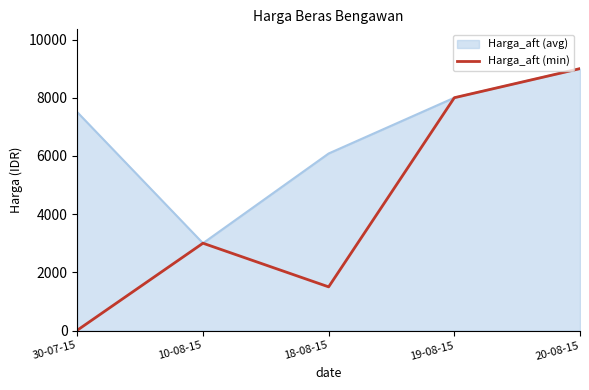

List the labels in order of Harga_aft (min) value, largest first.

20-08-15, 19-08-15, 10-08-15, 18-08-15, 30-07-15